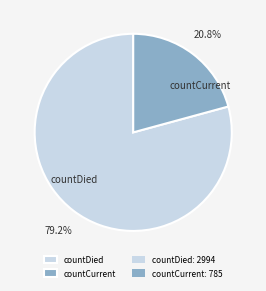

Which has a higher value, countCurrent or countDied?

countDied